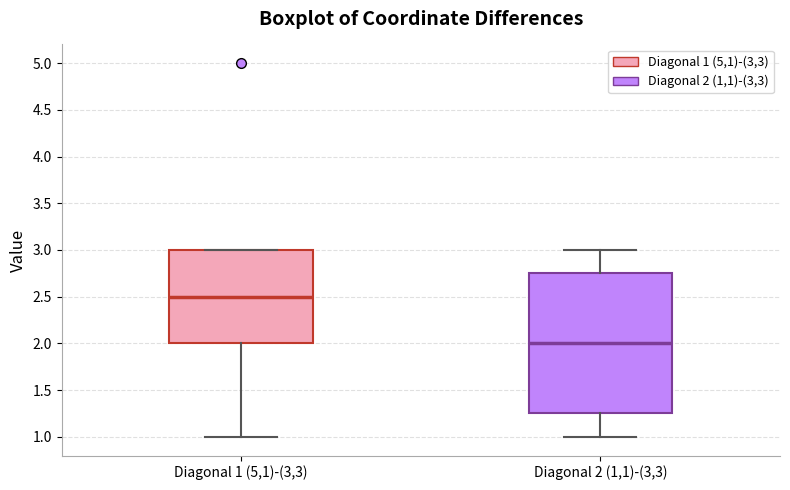

Which box has the lowest median line?

Diagonal 2 (1,1)-(3,3)